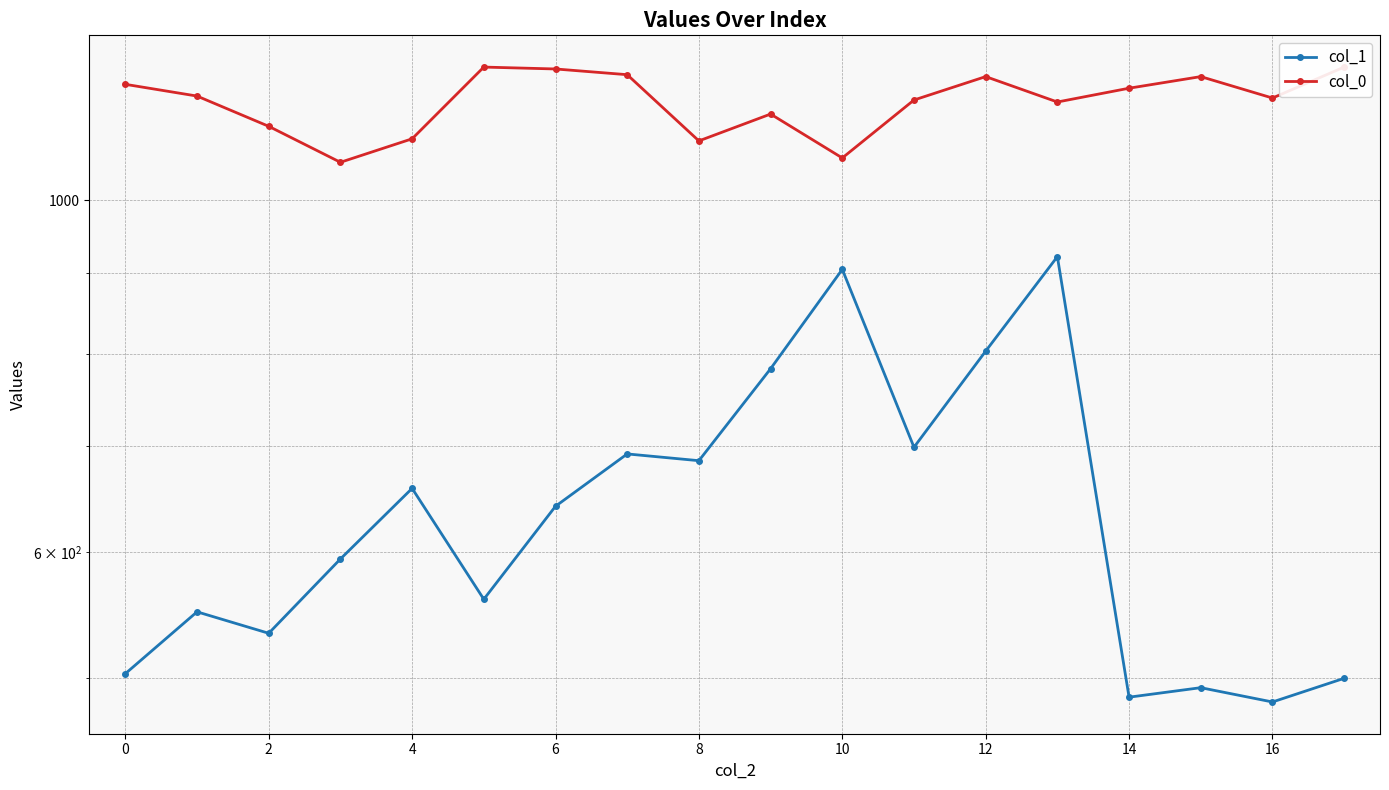

What is the maximum value for col_1?

921.4